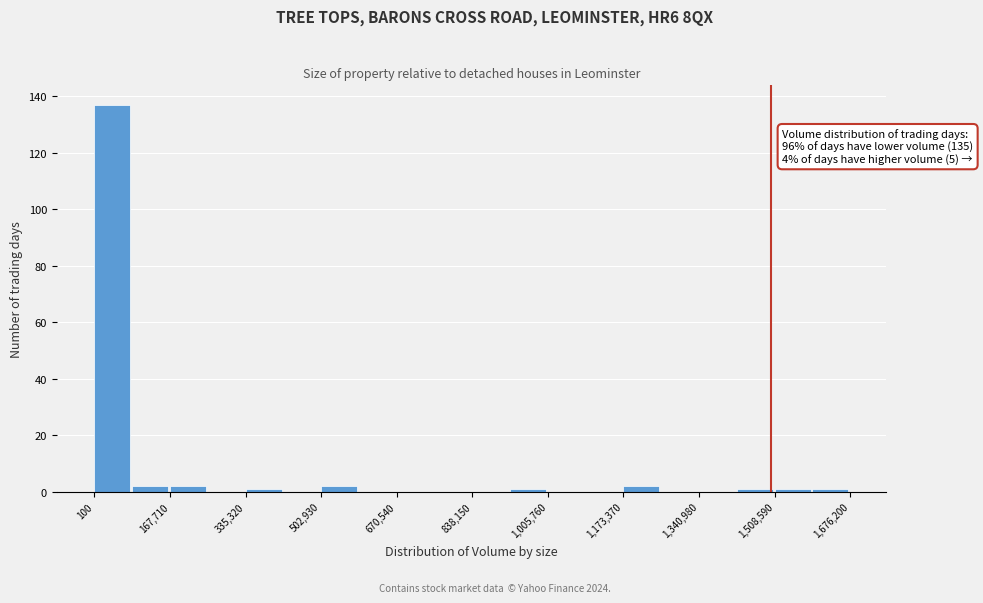

Over which range of the x-axis is the bar tallest?

0 to 80000